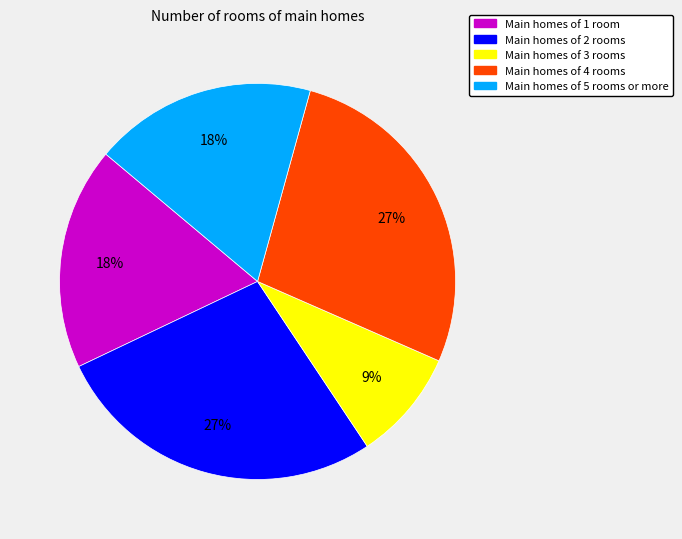

Is there any slice that represents more than half of the pie?

No